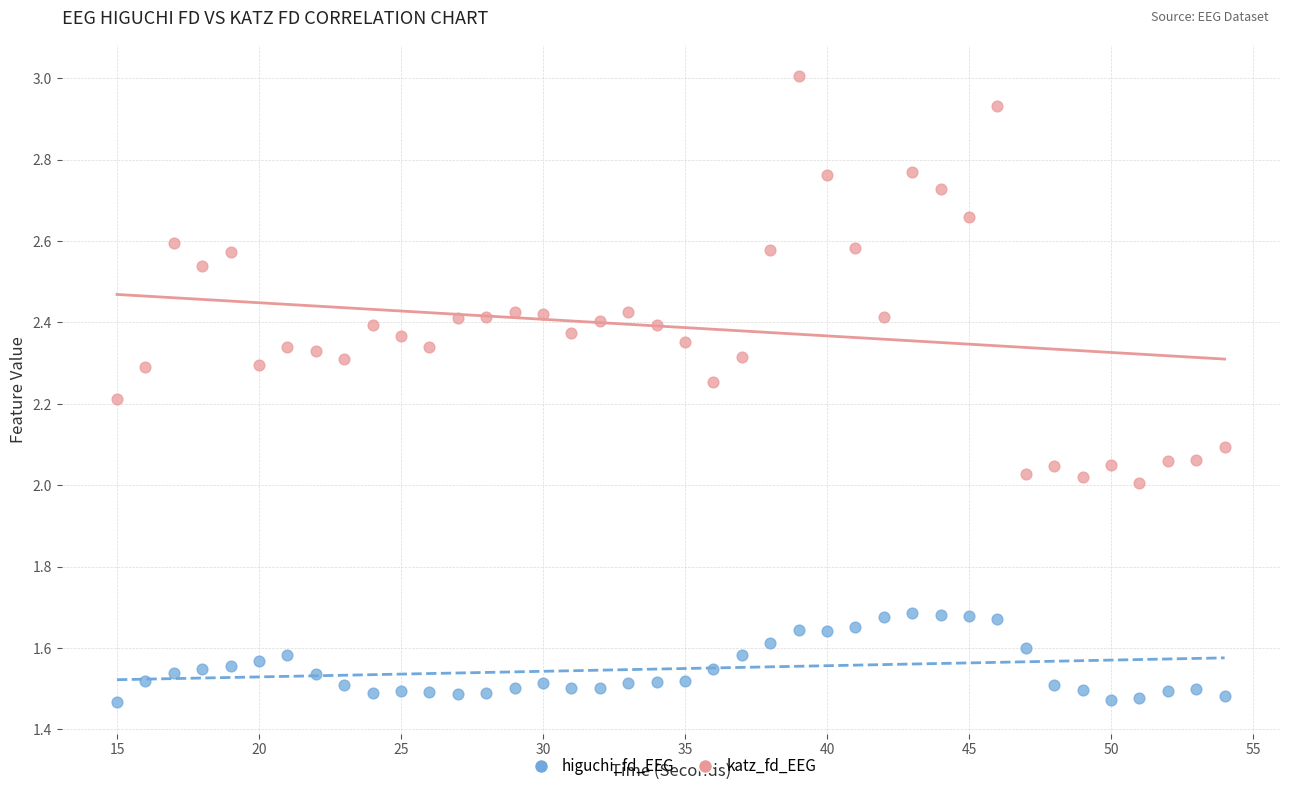

Which series contains the highest Y value?

katz_fd_EEG